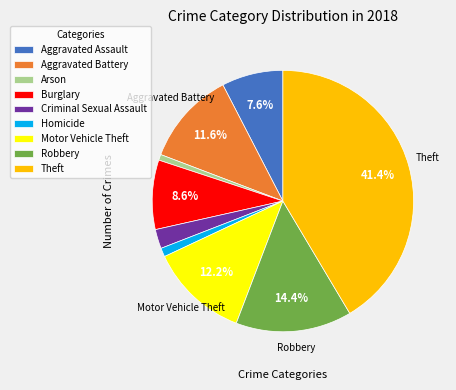

Combined, do Arson and Robbery account for over 50%?

No